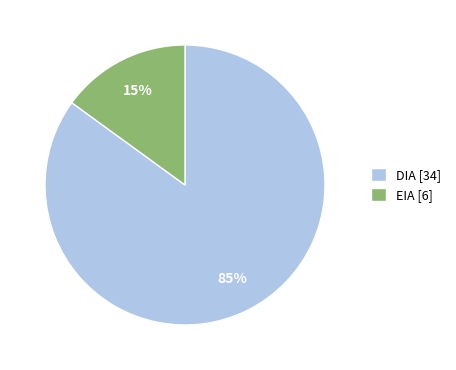

The EIA [6] slice represents 21% of the pie. True or false?

False